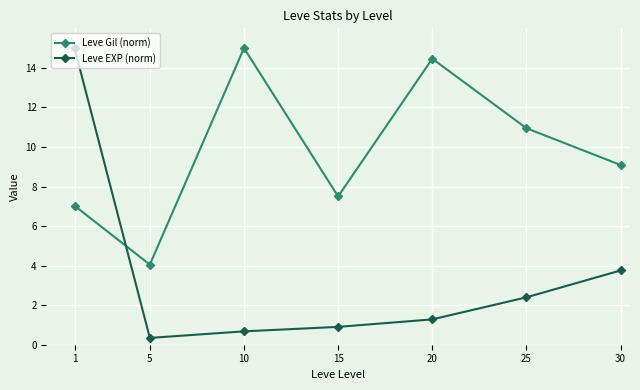

What is the spread (max minus min) of values at 5?

3.7